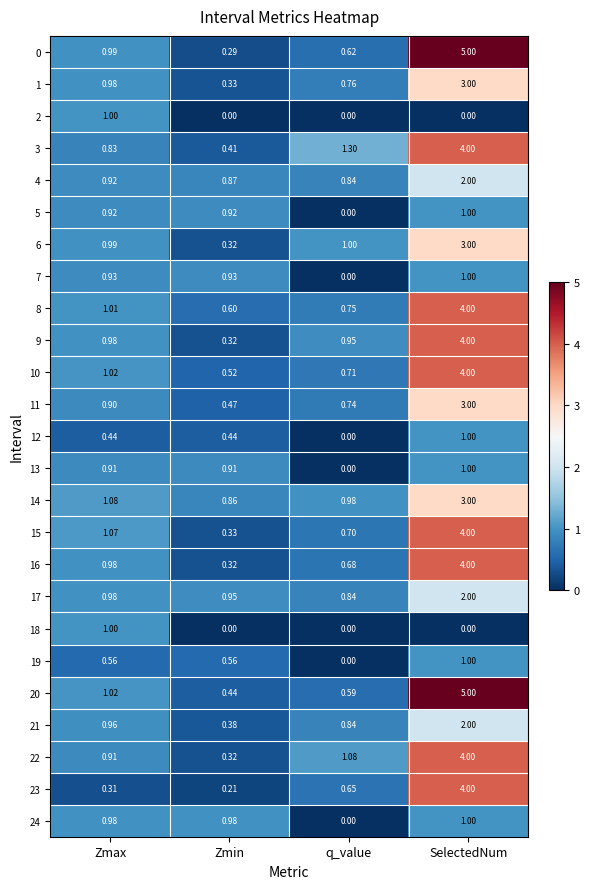

Is the value of 11 at SelectedNum greater than the value of 12 at Zmax?

Yes